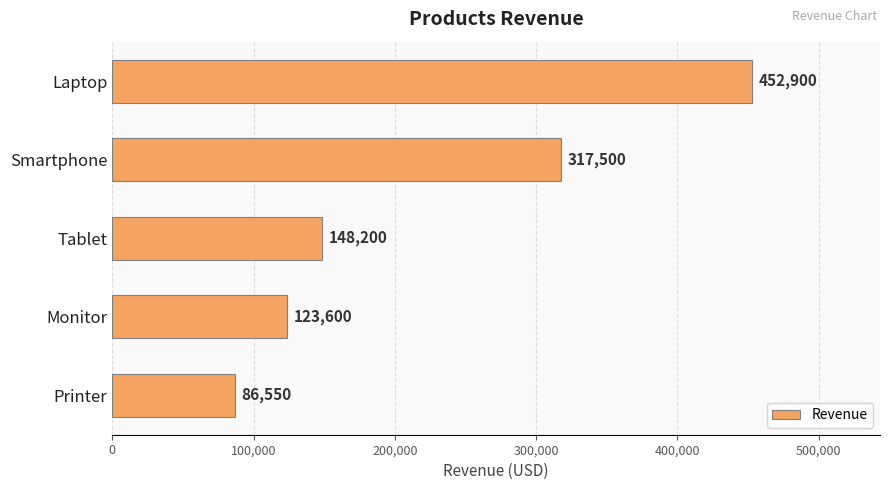

Count the number of categories in the chart.

5